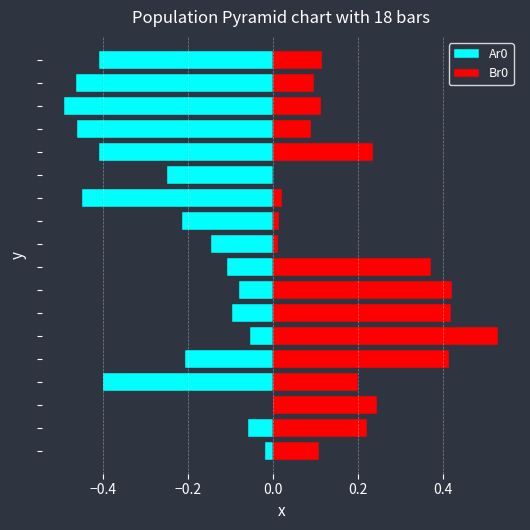

What is the spread (max minus min) of values at −0.4?

0.3